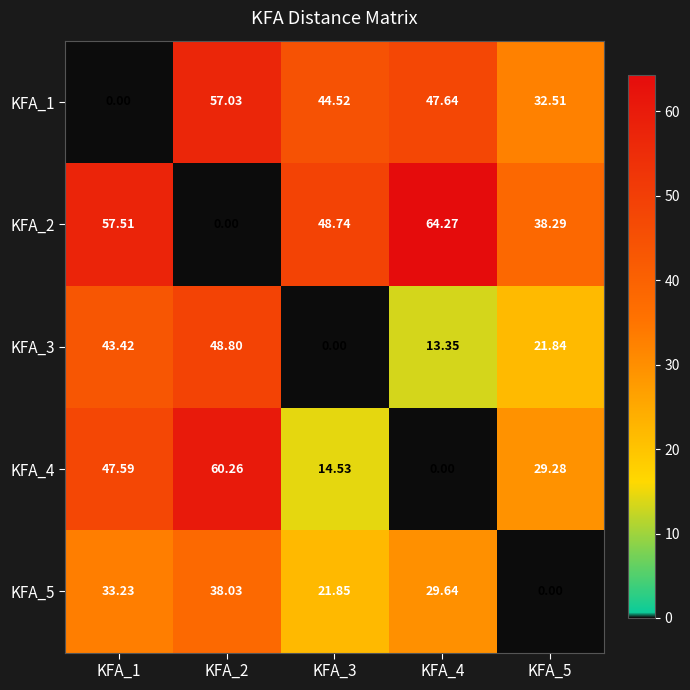

Is the value of KFA_4 at KFA_2 greater than the value of KFA_5 at KFA_4?

Yes